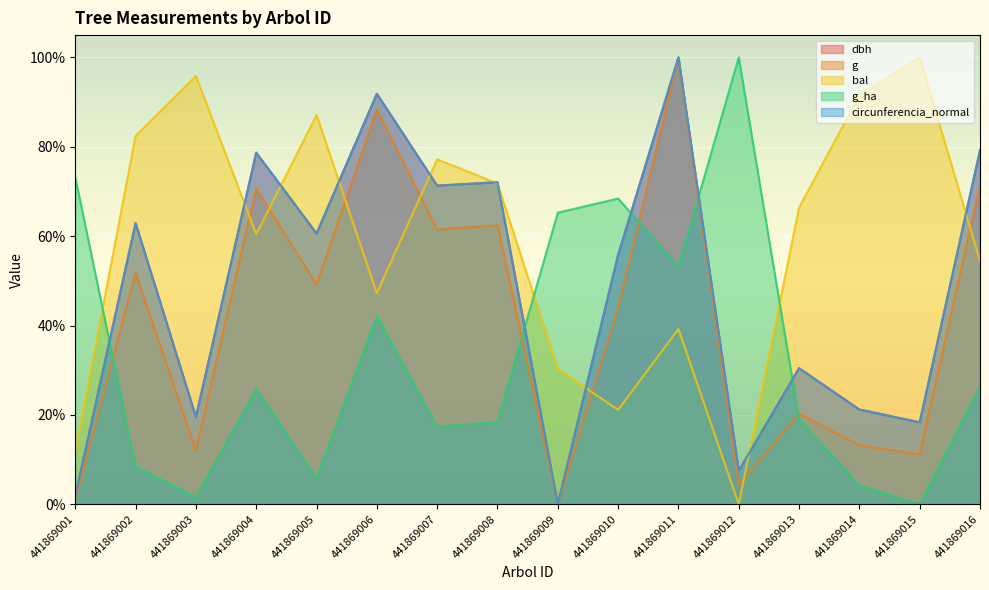

What are all the series names shown in the legend?

dbh, g, bal, g_ha, circunferencia_normal